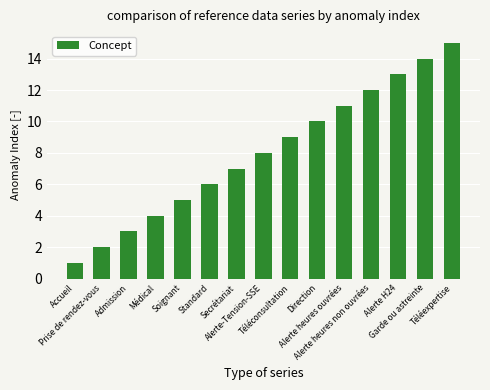

What is the sum of the values at Téléconsultation and Soignant?

14